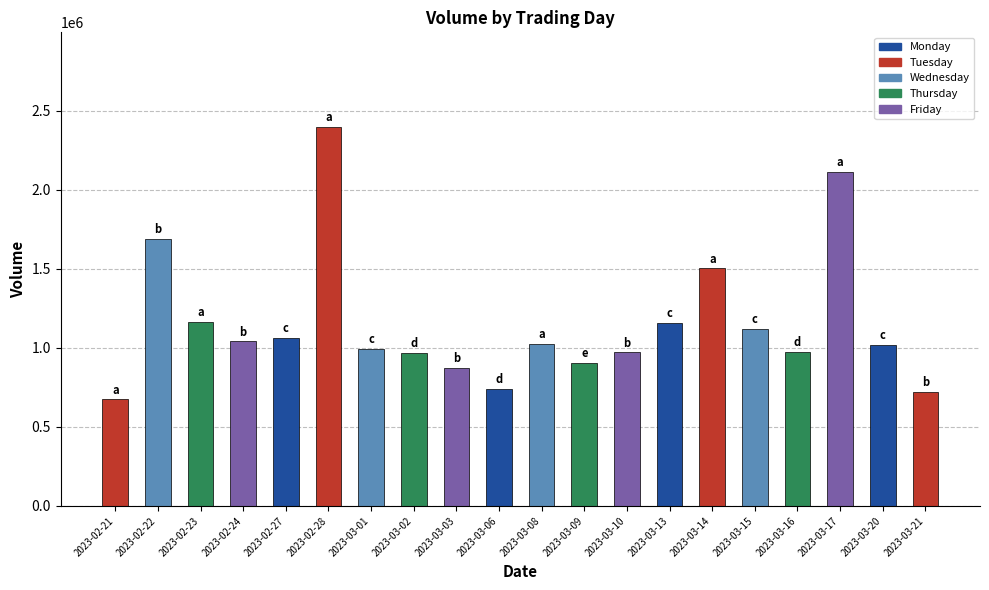

At which category does the chart reach its peak across all series?

2023-02-28